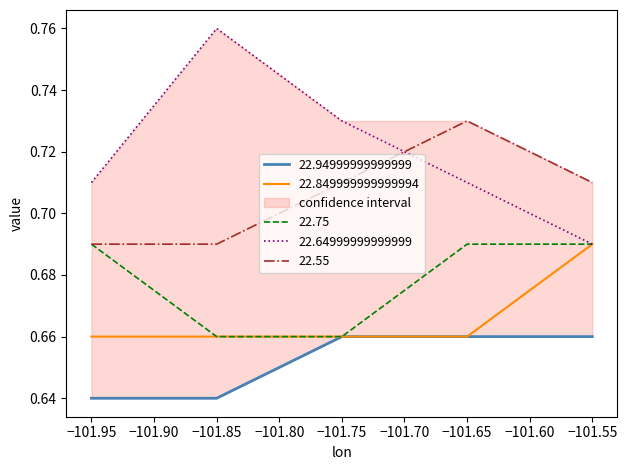

Which series ends up on top after the final intersection of 22.64999999999999 and 22.55?

22.55